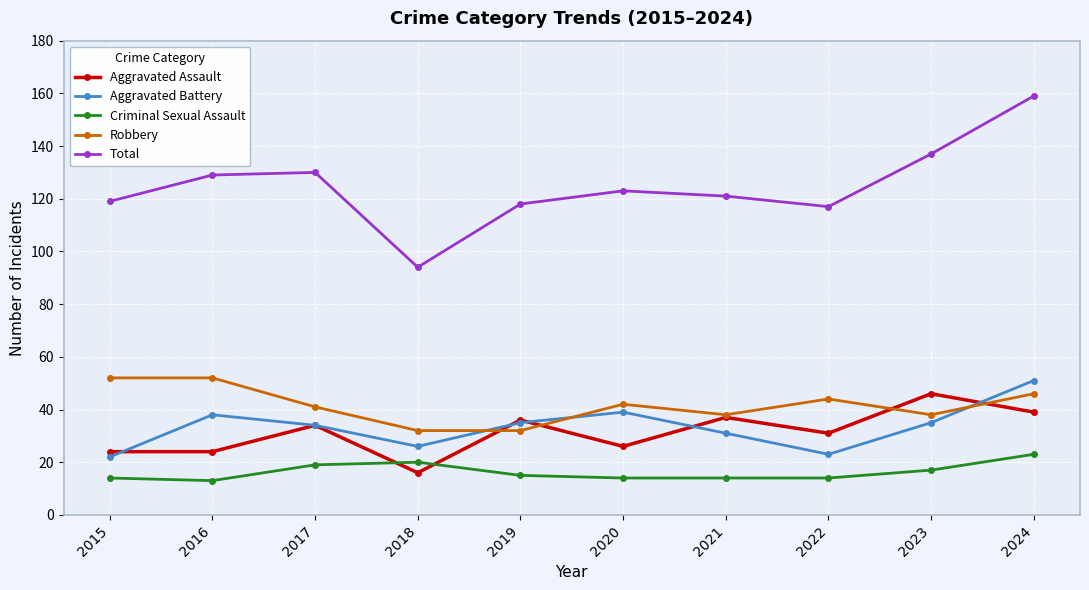

Reading left to right, list all the values displayed in this chart.

Aggravated Assault: 24	24	34	16	36	26	37	31	46	39
Aggravated Battery: 22	38	34	26	35	39	31	23	35	51
Criminal Sexual Assault: 14	13	19	20	15	14	14	14	17	23
Robbery: 52	52	41	32	32	42	38	44	38	46
Total: 119	129	130	94	118	123	121	117	137	159